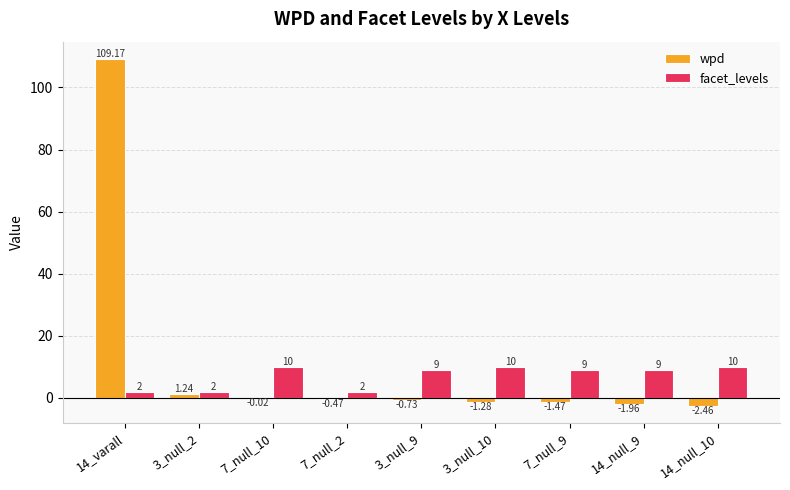

Is the value of wpd at 3_null_9 greater than the value of facet_levels at 3_null_2?

No